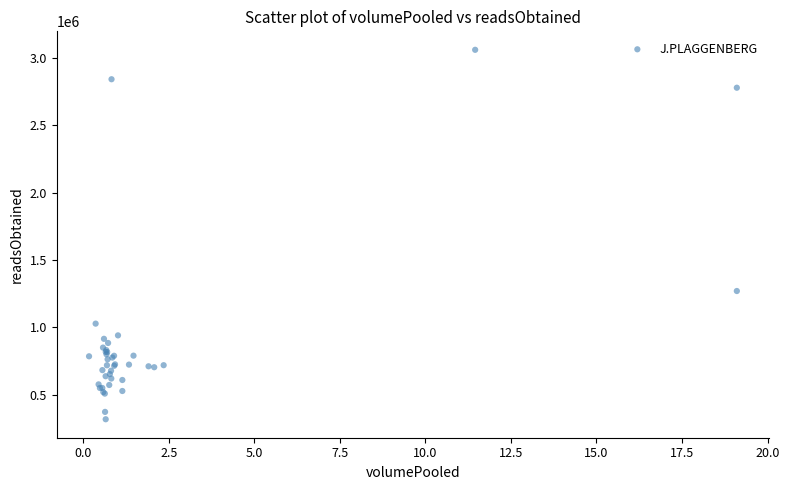

What Y value in the scatter plot is closest to 1688643?

1270172